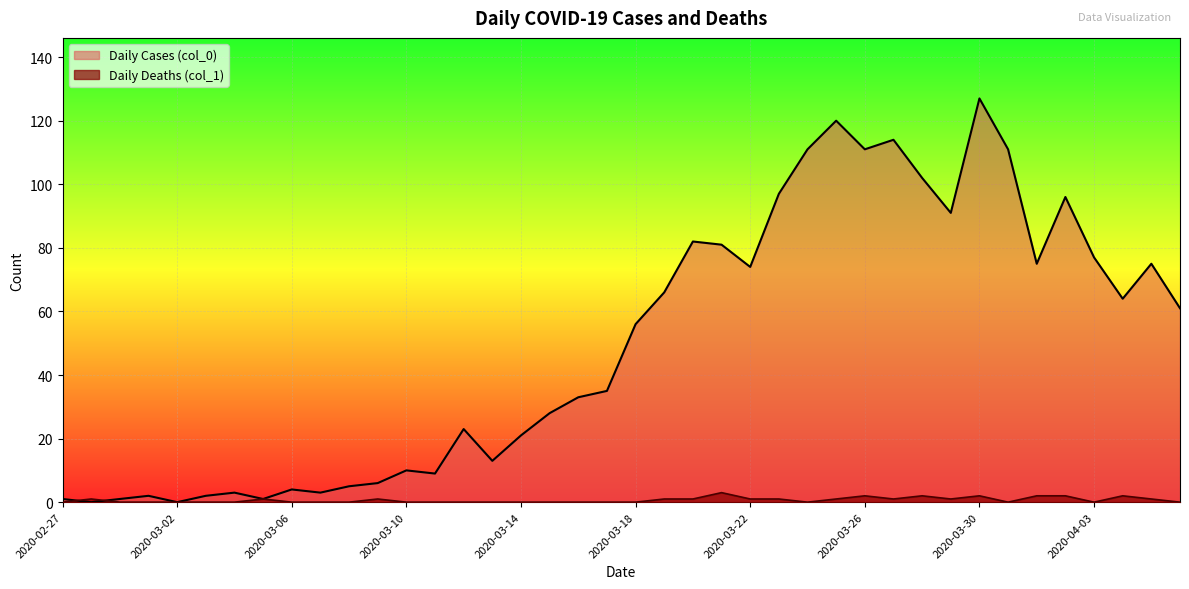

Reading right to left, list all the values displayed in this chart.

Daily Cases (col_0): 2020-04-06=61	2020-04-05=75	2020-04-04=64	2020-04-03=77	2020-04-02=96	2020-04-01=75	2020-03-31=111	2020-03-30=127	2020-03-29=91	2020-03-28=102	2020-03-27=114	2020-03-26=111	2020-03-25=120	2020-03-24=111	2020-03-23=97	2020-03-22=74	2020-03-21=81	2020-03-20=82	2020-03-19=66	2020-03-18=56	2020-03-17=35	2020-03-16=33	2020-03-15=28	2020-03-14=21	2020-03-13=13	2020-03-12=23	2020-03-11=9	2020-03-10=10	2020-03-09=6	2020-03-08=5	2020-03-07=3	2020-03-06=4	2020-03-05=1	2020-03-04=3	2020-03-03=2	2020-03-02=0	2020-03-01=2	2020-02-29=1	2020-02-28=0	2020-02-27=1
Daily Deaths (col_1): 2020-04-06=0	2020-04-05=1	2020-04-04=2	2020-04-03=0	2020-04-02=2	2020-04-01=2	2020-03-31=0	2020-03-30=2	2020-03-29=1	2020-03-28=2	2020-03-27=1	2020-03-26=2	2020-03-25=1	2020-03-24=0	2020-03-23=1	2020-03-22=1	2020-03-21=3	2020-03-20=1	2020-03-19=1	2020-03-18=0	2020-03-17=0	2020-03-16=0	2020-03-15=0	2020-03-14=0	2020-03-13=0	2020-03-12=0	2020-03-11=0	2020-03-10=0	2020-03-09=1	2020-03-08=0	2020-03-07=0	2020-03-06=0	2020-03-05=1	2020-03-04=0	2020-03-03=0	2020-03-02=0	2020-03-01=0	2020-02-29=0	2020-02-28=1	2020-02-27=0